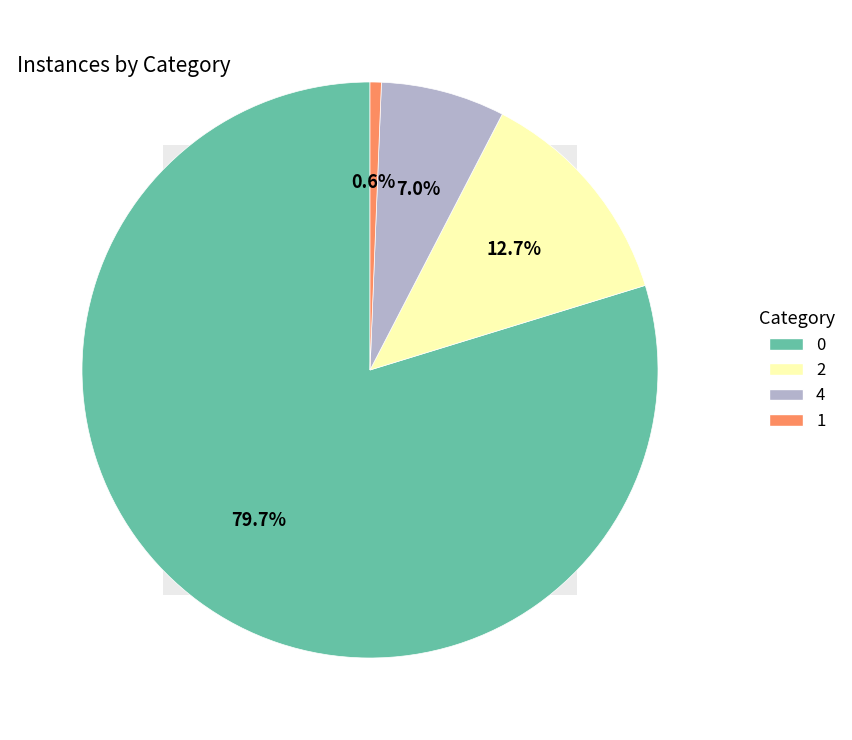

What is the ratio of the value at 4 to the value at 2?

0.6